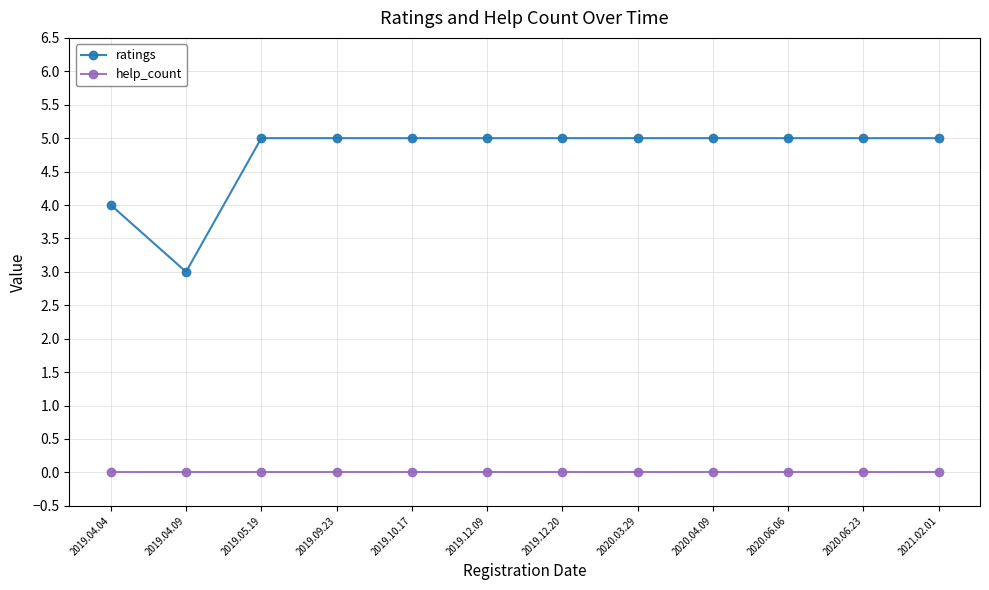

What is the label of the 7th point from the right?

2019.12.09